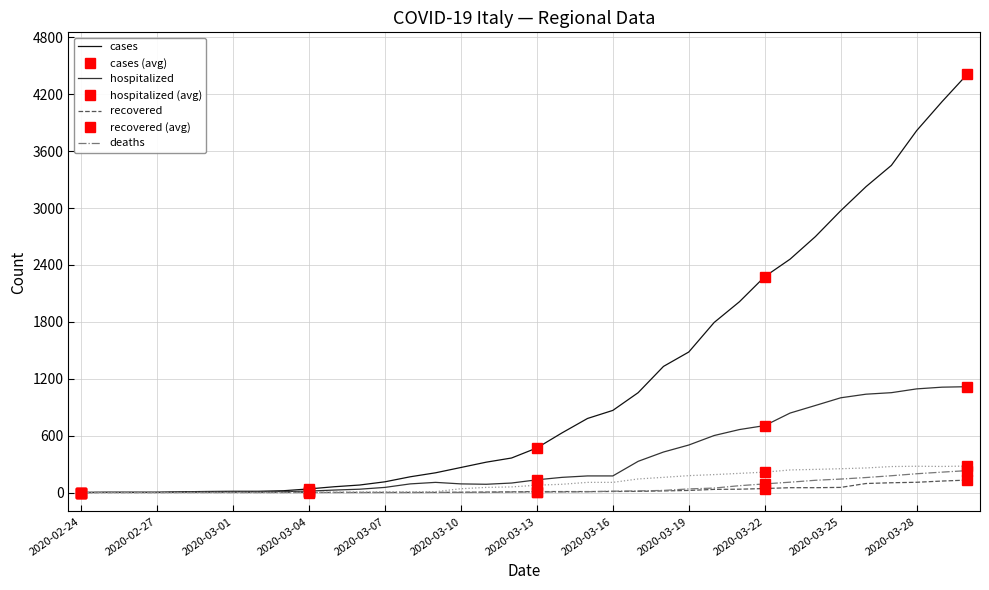

Is it true that cases equals 1 at 2020-02-26?

False